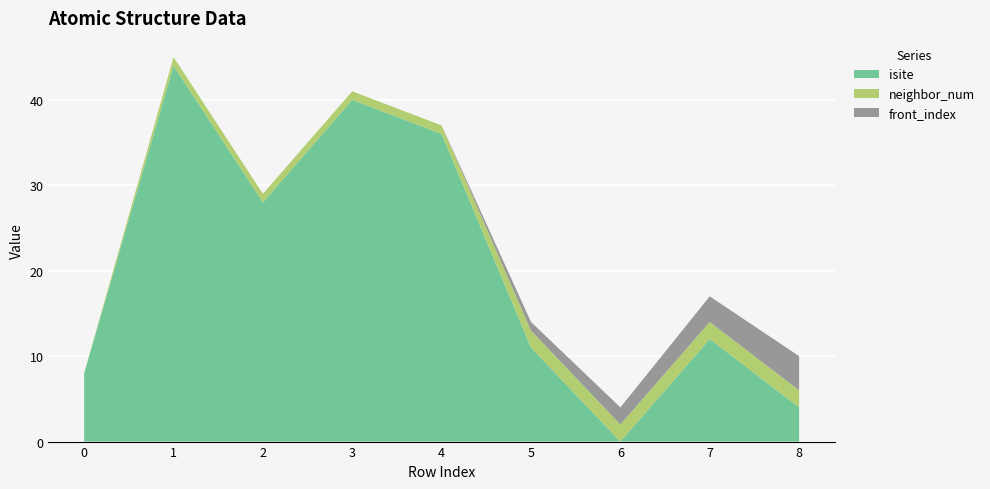

Reading left to right, extract all data points from this chart.

isite: 8	44	28	40	36	11	0	12	4
neighbor_num: 0	1	1	1	1	2	2	2	2
front_index: 0	0	0	0	0	1	2	3	4